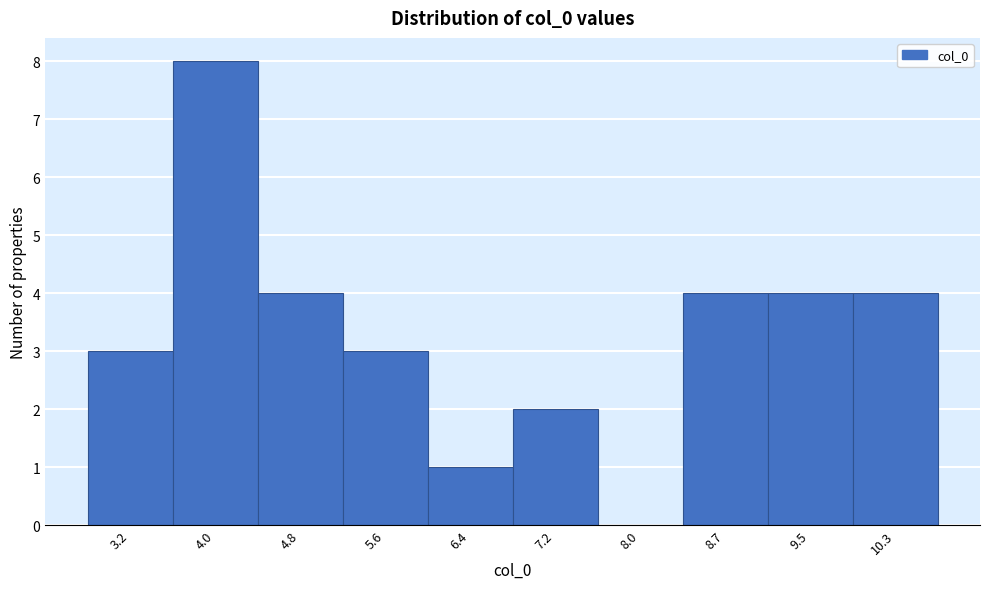

Reading right to left, what are all the values shown in this chart?

10.3=4	9.5=4	8.7=4	8.0=0	7.2=2	6.4=1	5.6=3	4.8=4	4.0=8	3.2=3